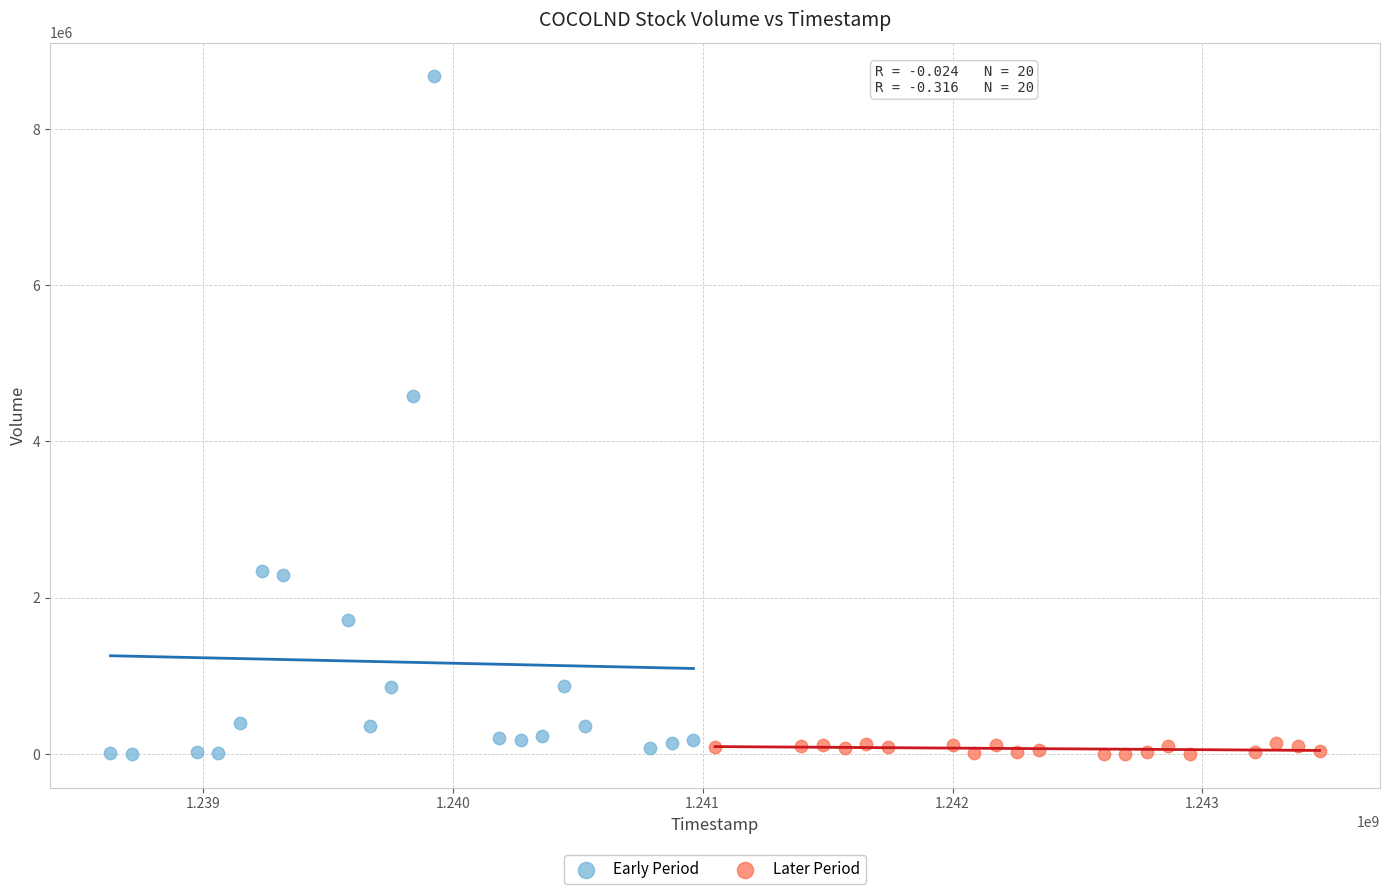

Which series has the largest Y range (max minus min)?

Early Period